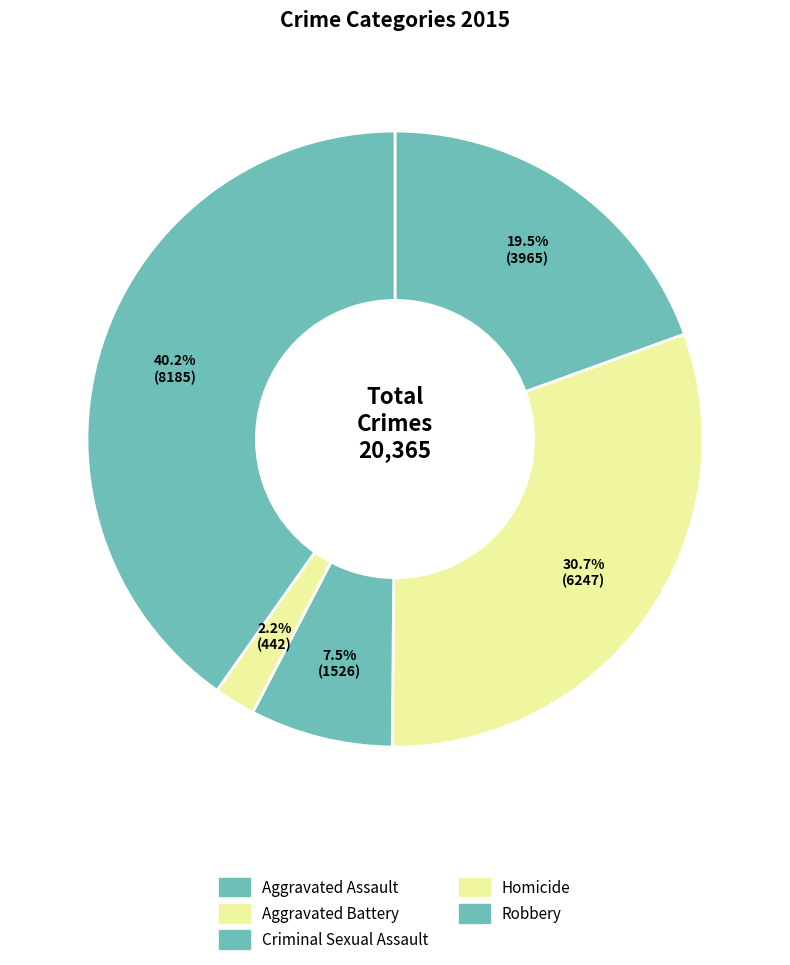

Is Robbery the majority of the pie?

No